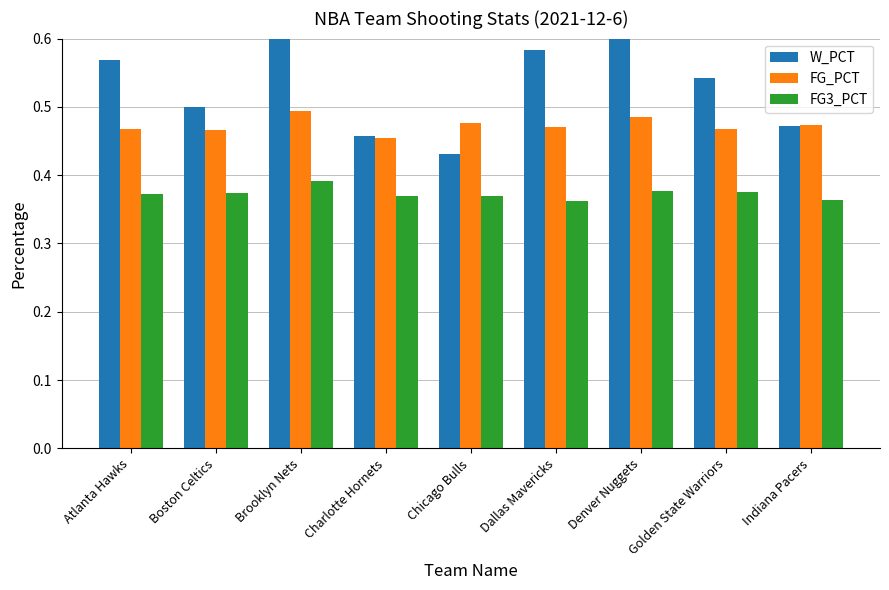

Where is FG3_PCT nearest to the value 0?

Dallas Mavericks